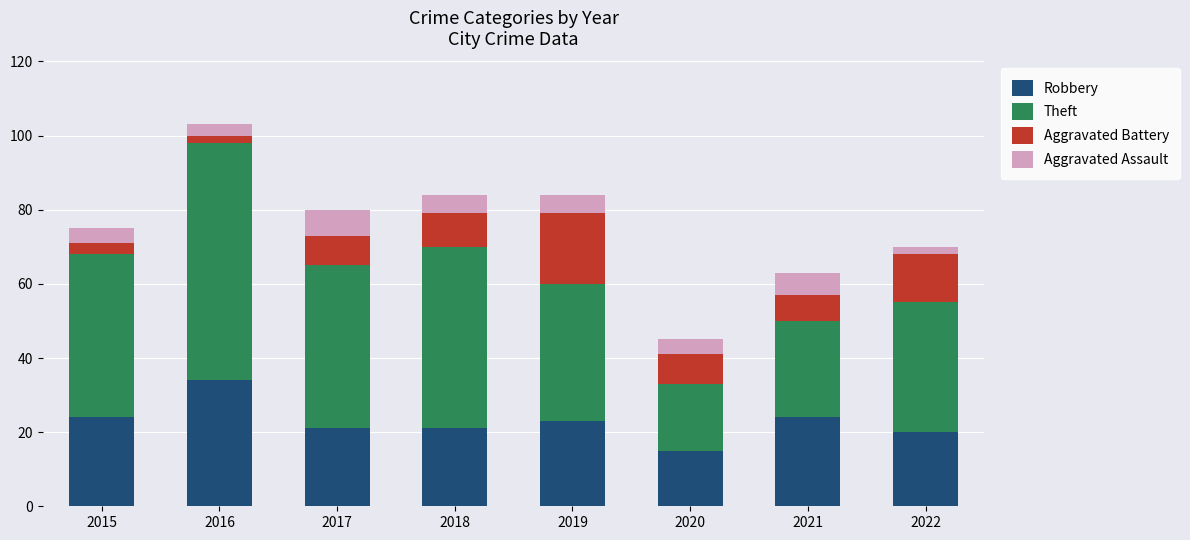

What is the minimum value for Robbery?

15